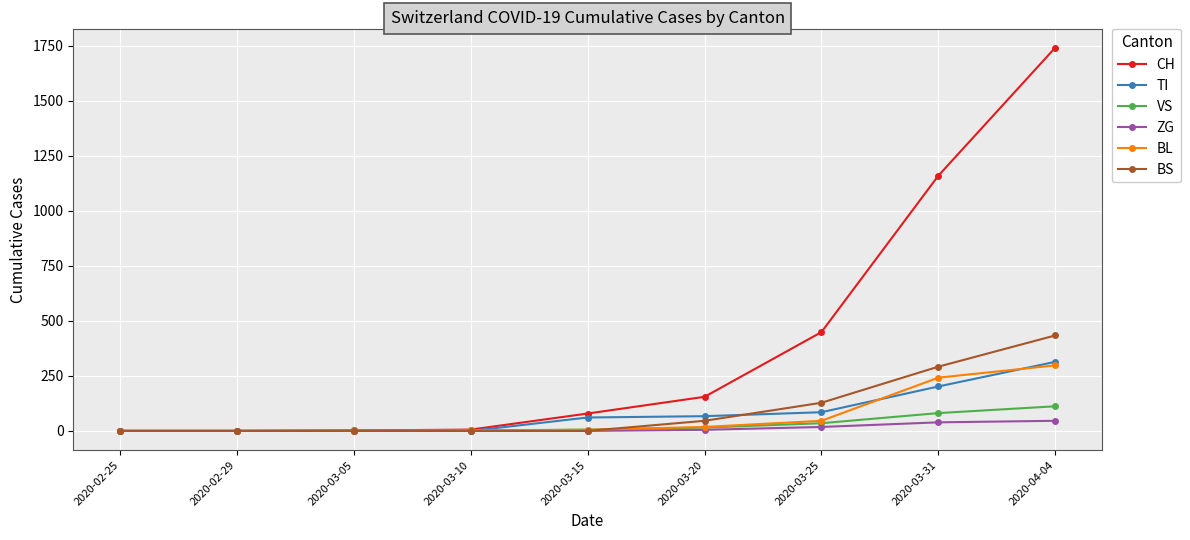

Count the number of data series in this chart.

6